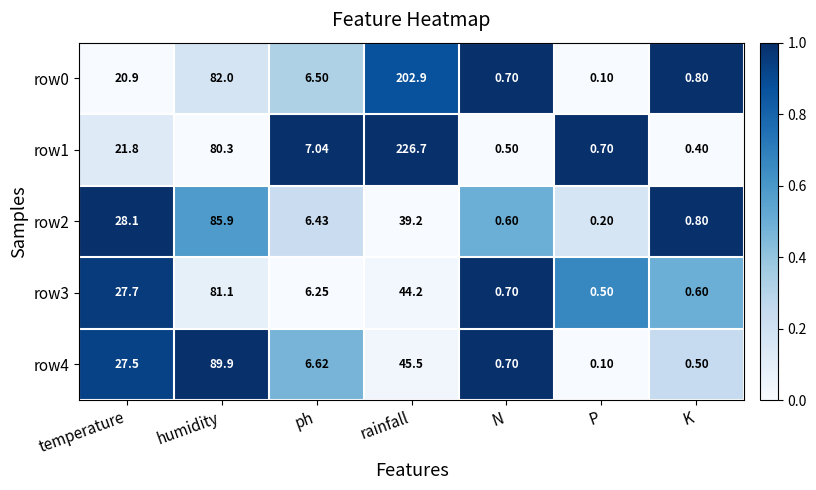

Where does the row3 series first go above 6?

temperature